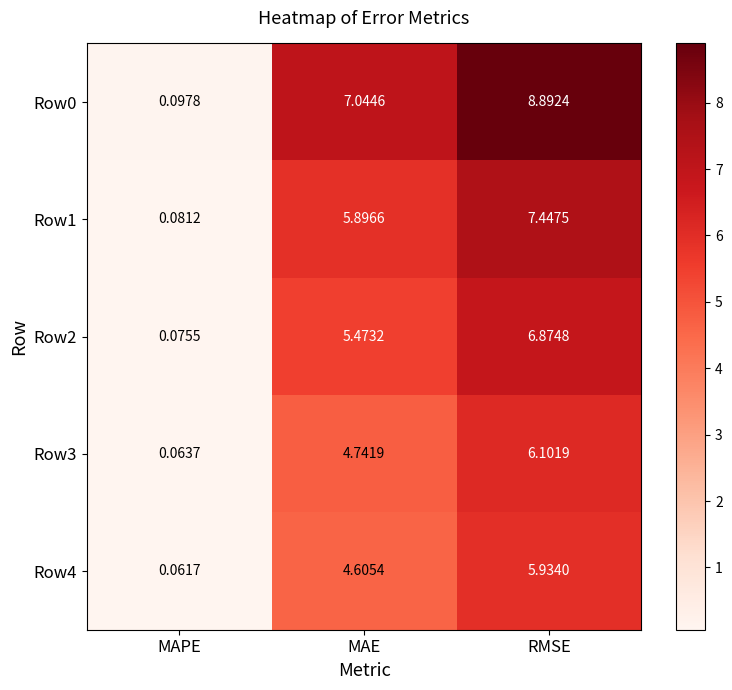

At MAE, list the series in order from smallest to largest.

Row4, Row3, Row2, Row1, Row0